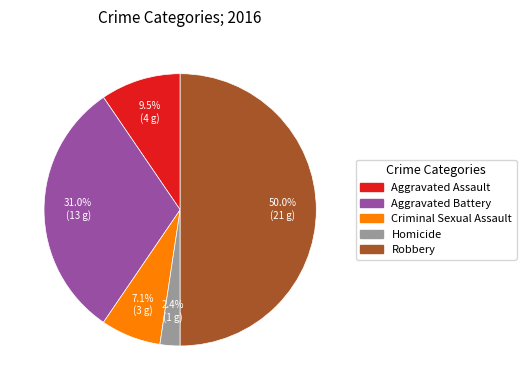

Does Aggravated Assault account for over 50% of the chart?

No